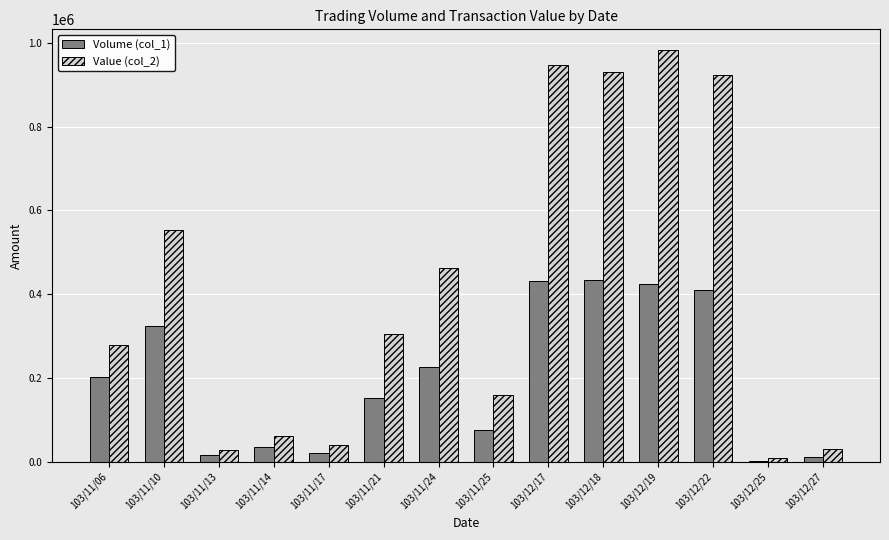

The Value (col_2) series shows 982760 at 103/12/19. True or false?

True